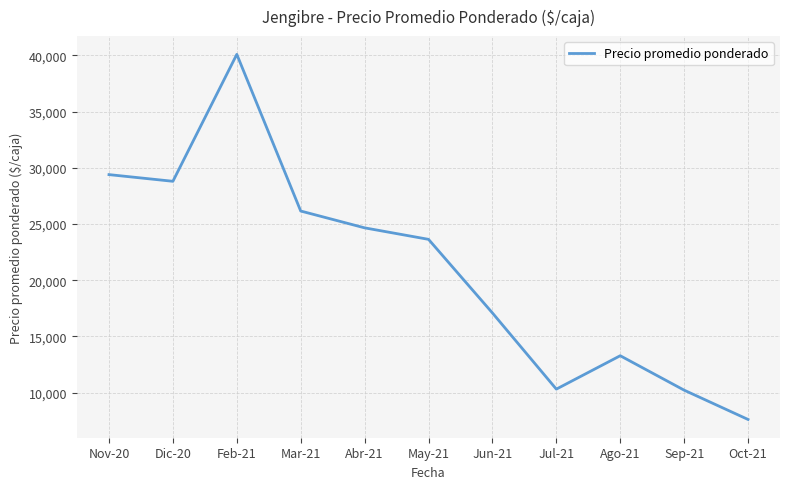

Which label corresponds to the smallest value in the chart?

Oct-21